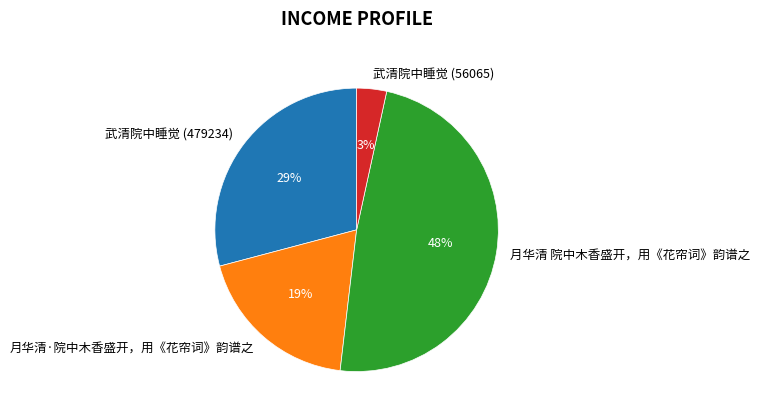

Is there any slice that represents more than half of the pie?

No